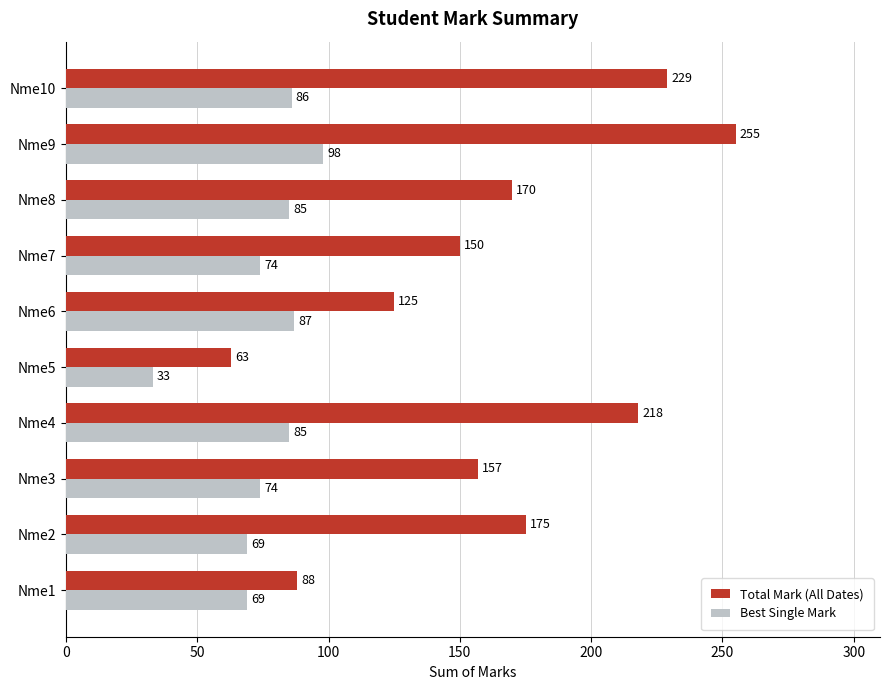

Which series has the widest spread of values?

Total Mark (All Dates)